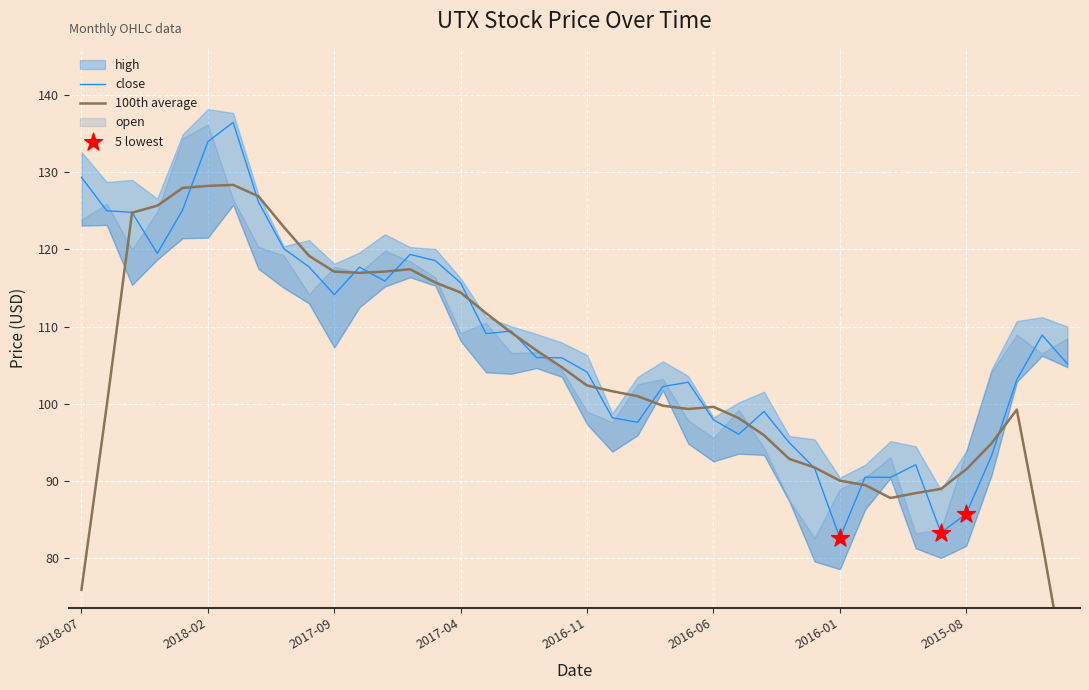

What is the total value across all series at 2016-03?

365.5